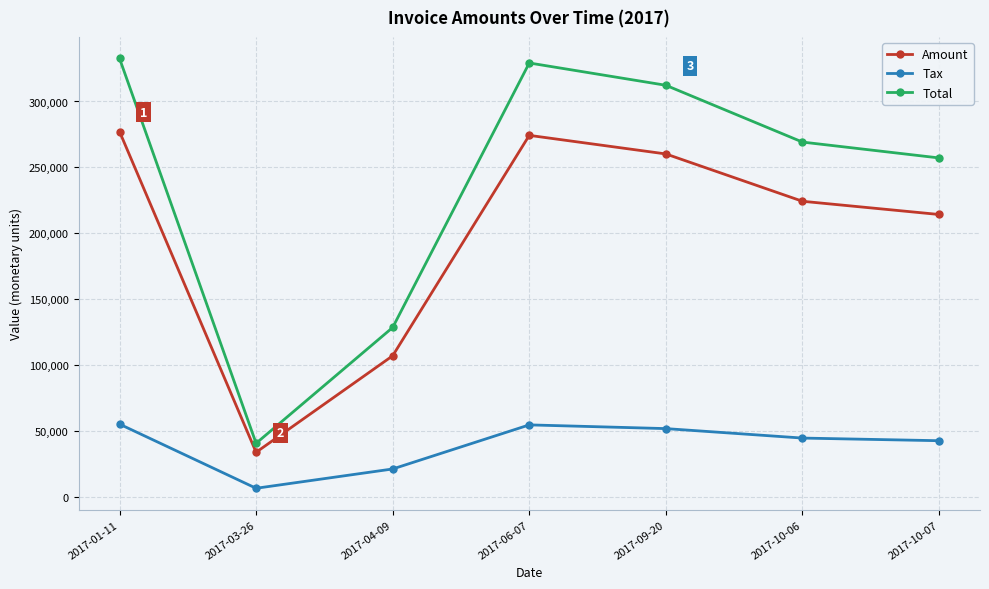

Where does the Tax series first go above 44873?

2017-01-11